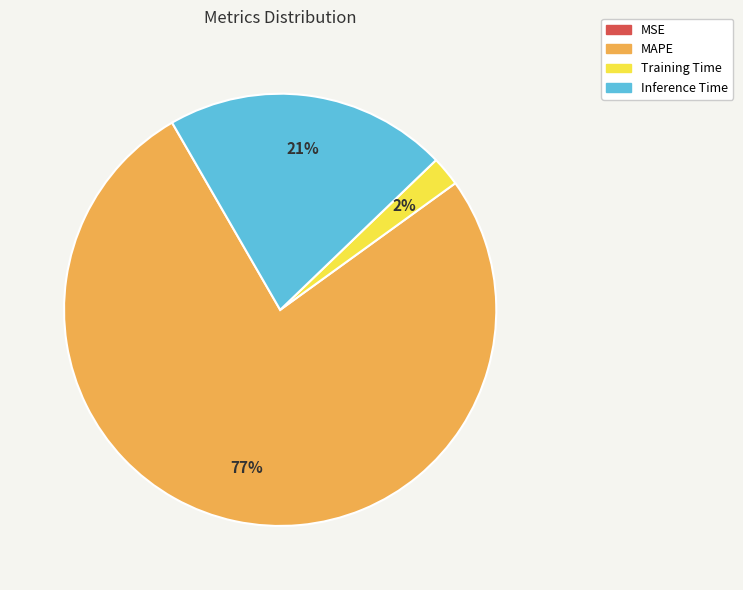

To the nearest percent, what percentage of the pie is MAPE?

77%